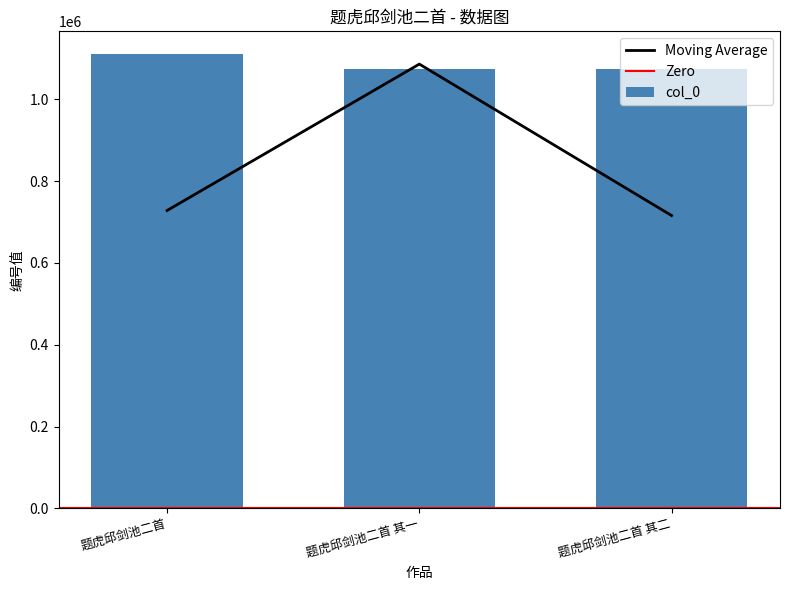

Does the chart contain stacked bars?

No